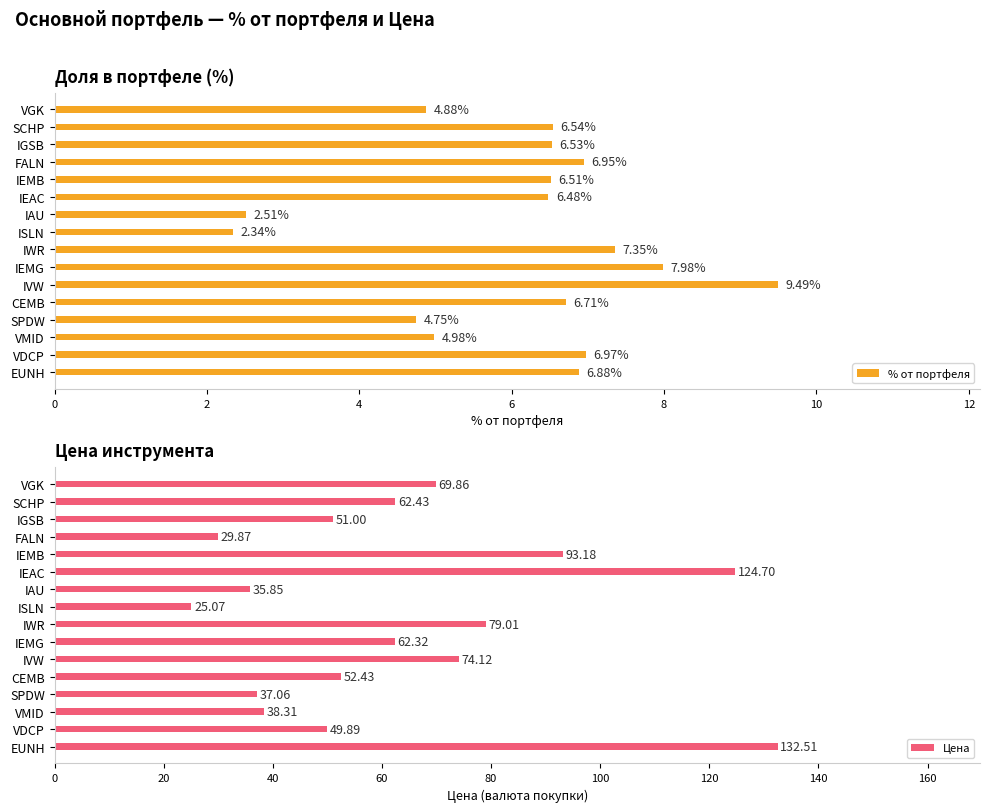

Reading left to right, transcribe all the data shown in this chart.

% от портфеля: 4.9	6.5	6.5	7.0	6.5	6.5	2.5	2.3	7.3	8.0	9.5	6.7	4.8	5.0	7.0	6.9
Цена: 69.9	62.4	51.0	29.9	93.2	124.7	35.9	25.1	79.0	62.3	74.1	52.4	37.1	38.3	49.9	132.5